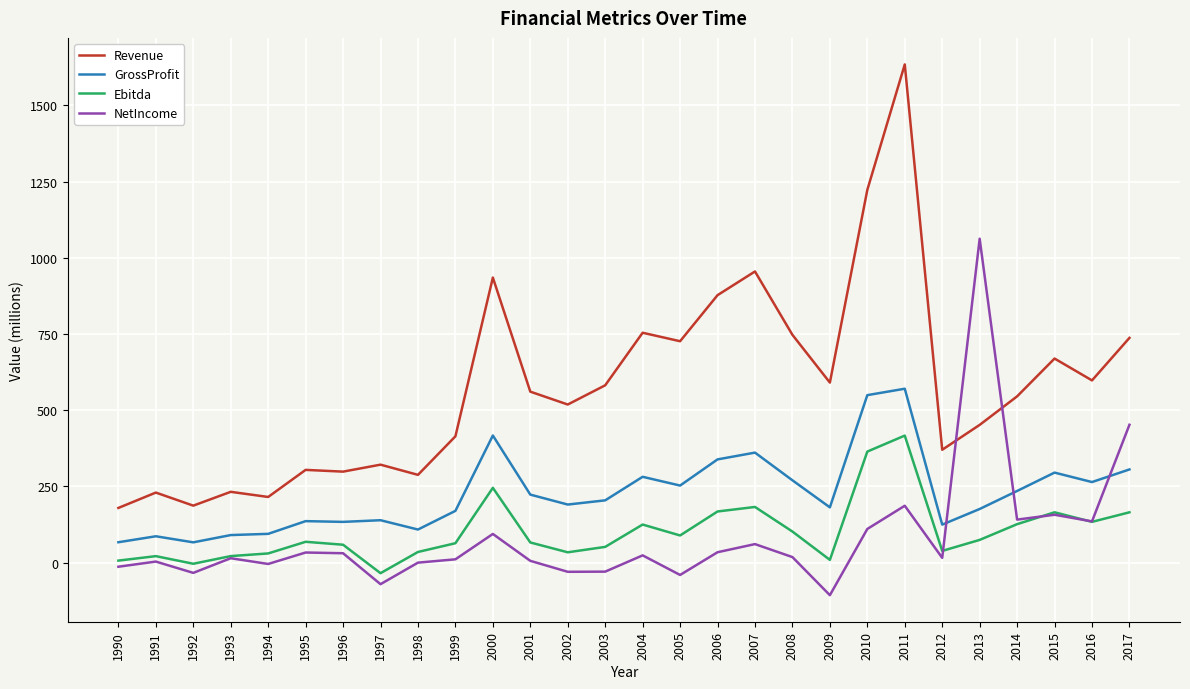

What are all the series names shown in the legend?

Revenue, GrossProfit, Ebitda, NetIncome